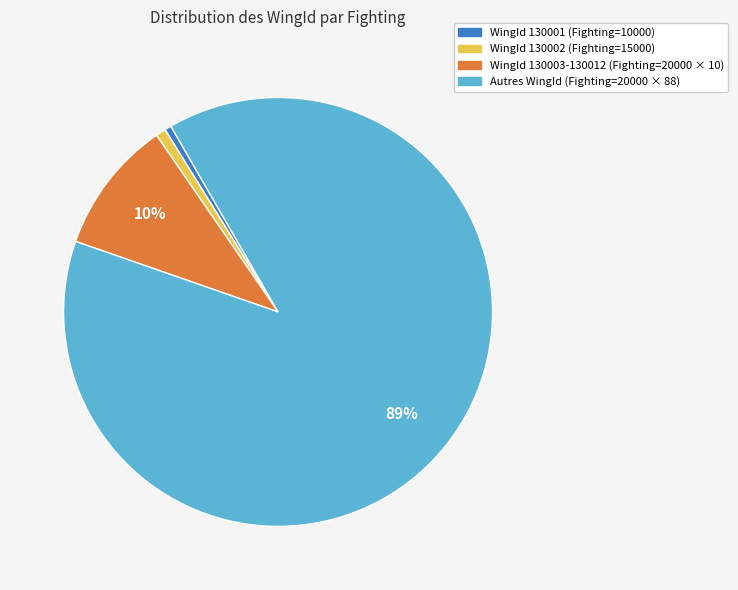

To the nearest percent, what is the average slice percentage?

25%